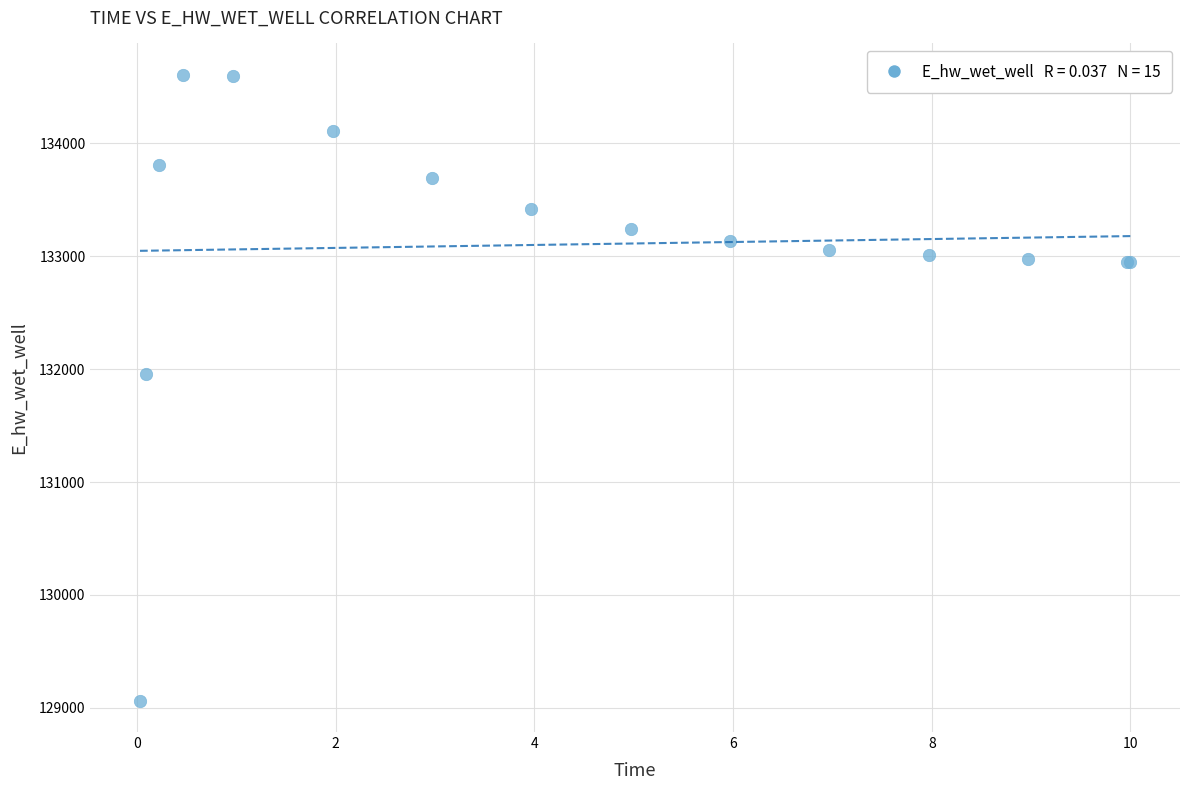

What Y value in the scatter plot is closest to 131835?

131956.5